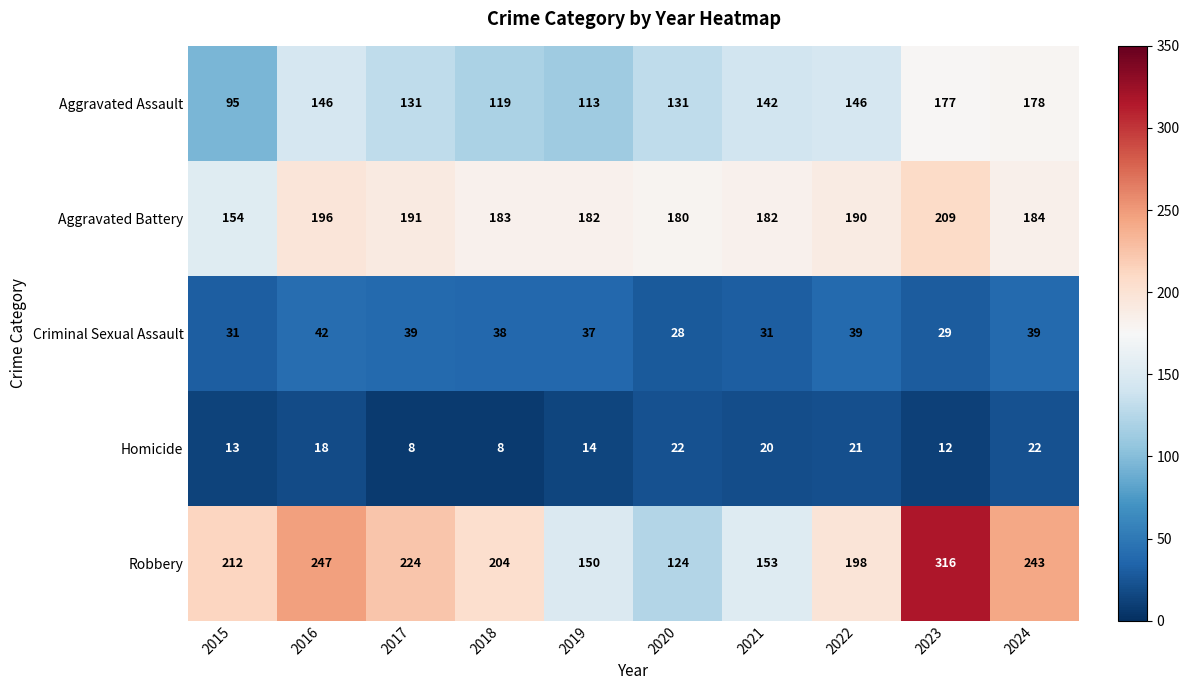

At which category is the sum across all series the highest?

2023